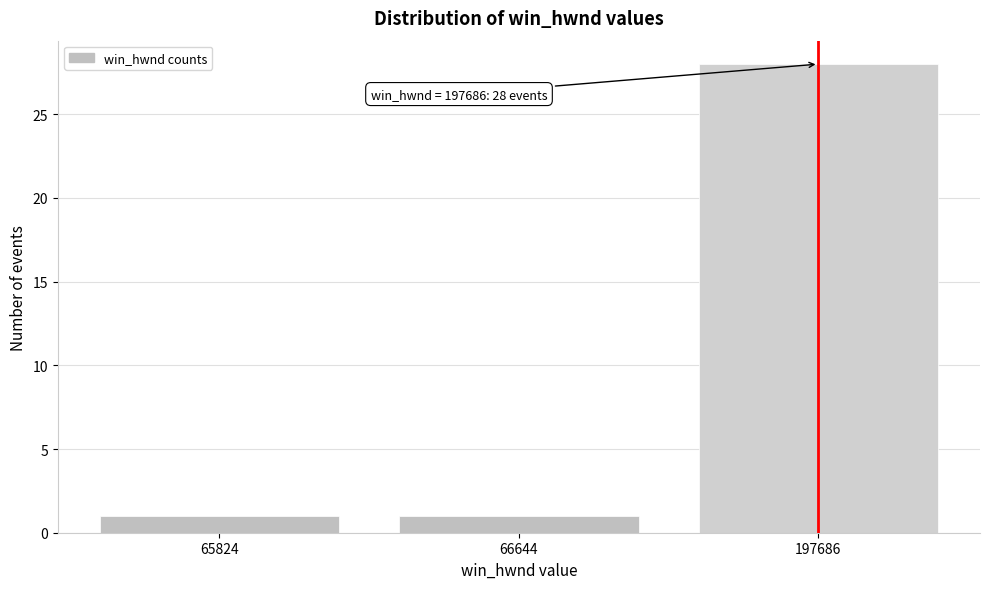

Reading right to left, list all the values displayed in this chart.

197686=28	66644=1	65824=1